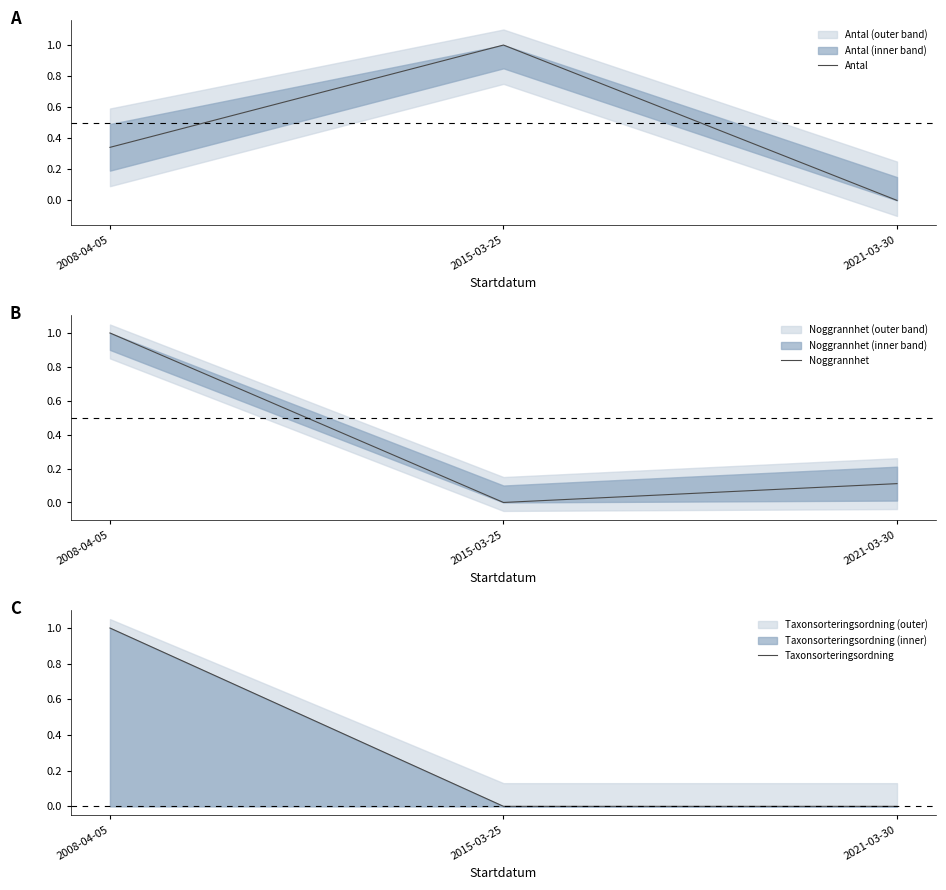

Read the Noggrannhet value at 2008-04-05.

1.0